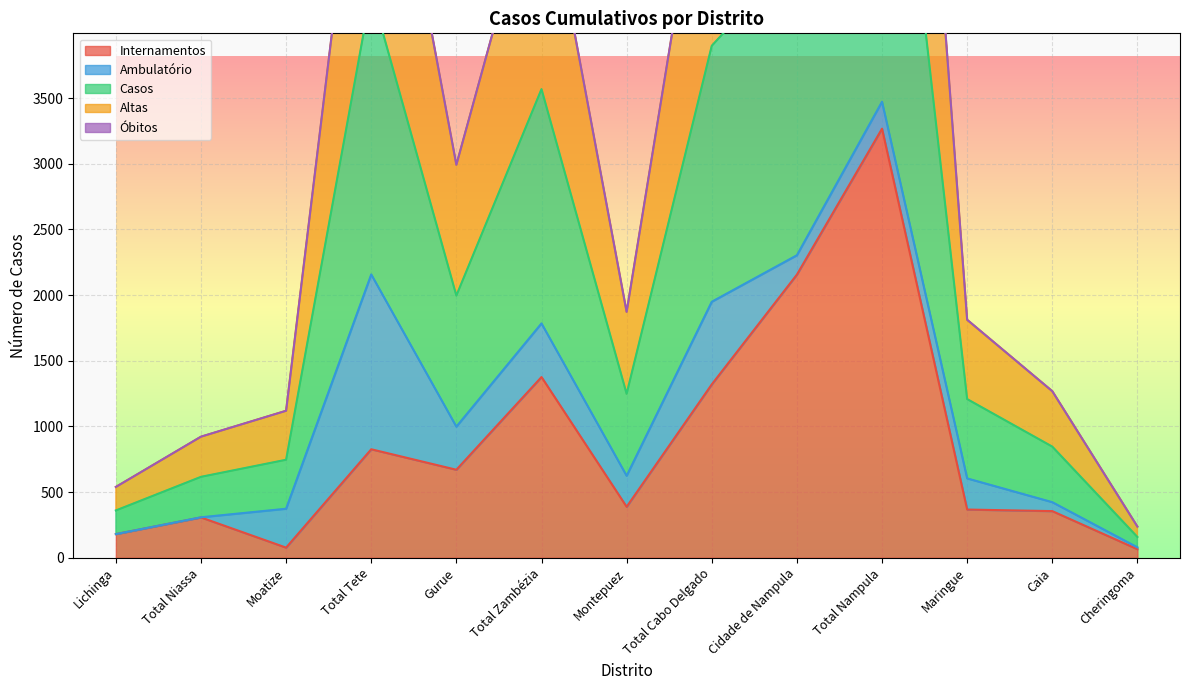

Is it true that Internamentos equals 3258 at Cidade de Nampula?

False